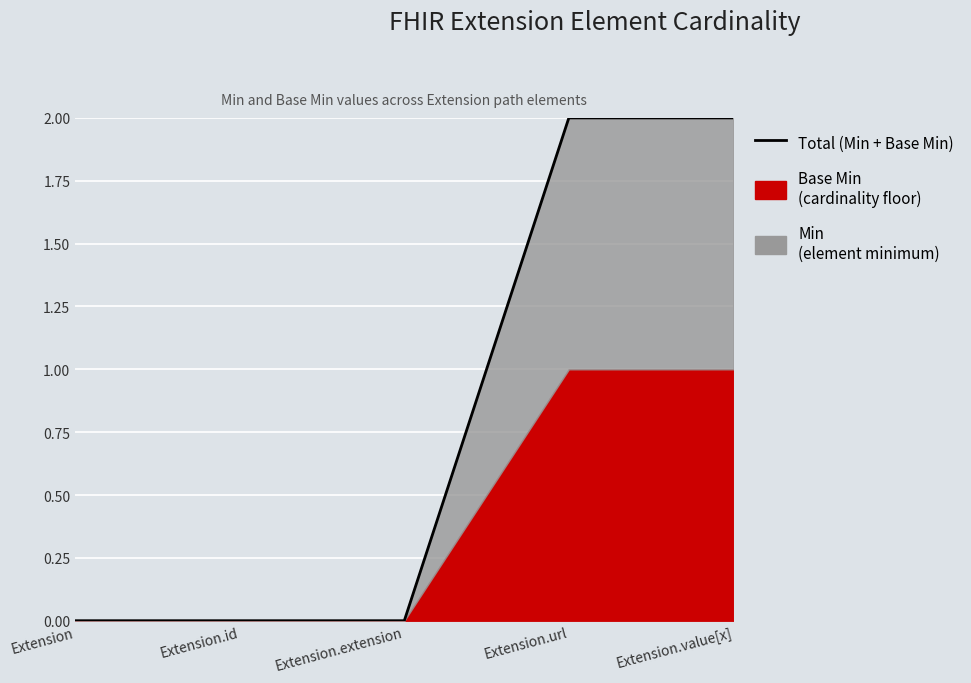

Count the number of values greater than 0.

2